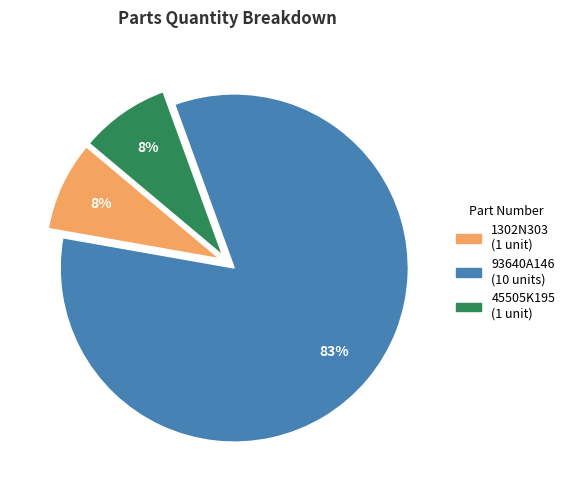

Is the sum of 93640A146 and 45505K195 greater than half?

Yes